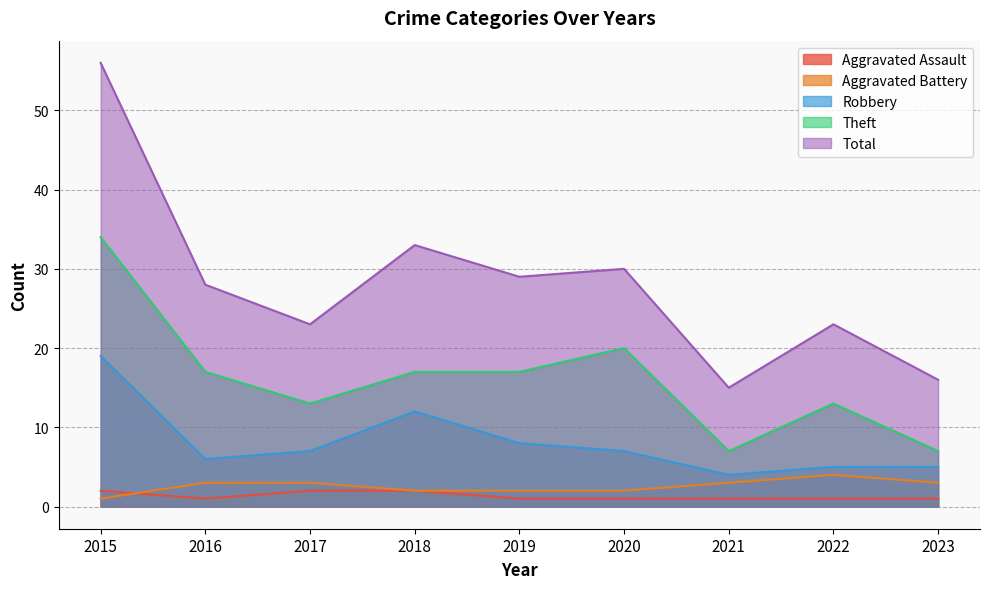

The Robbery series shows 3 at 2018. True or false?

False